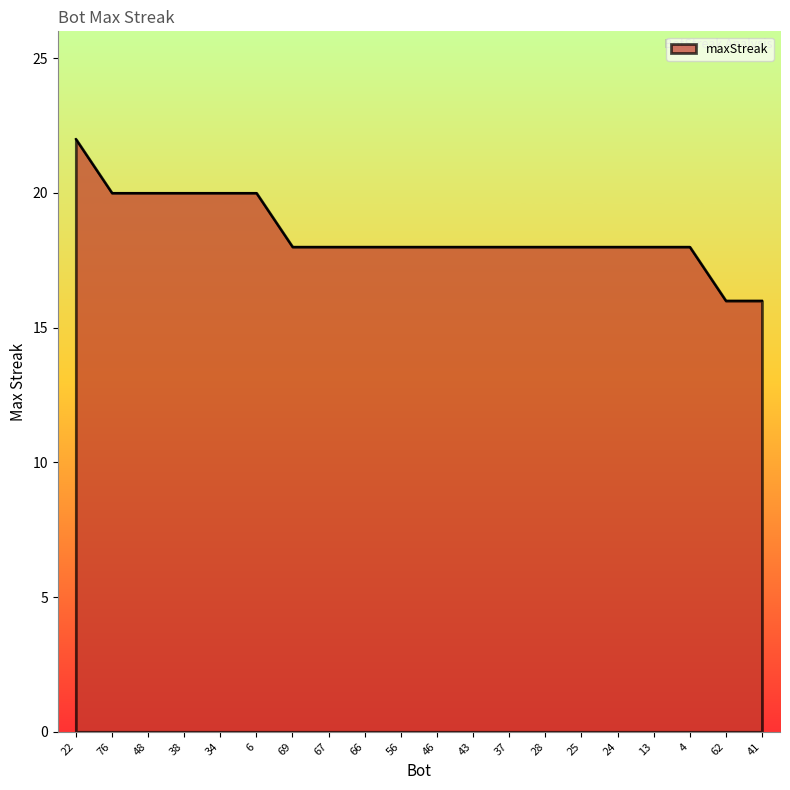

What position from the left is 37?

13